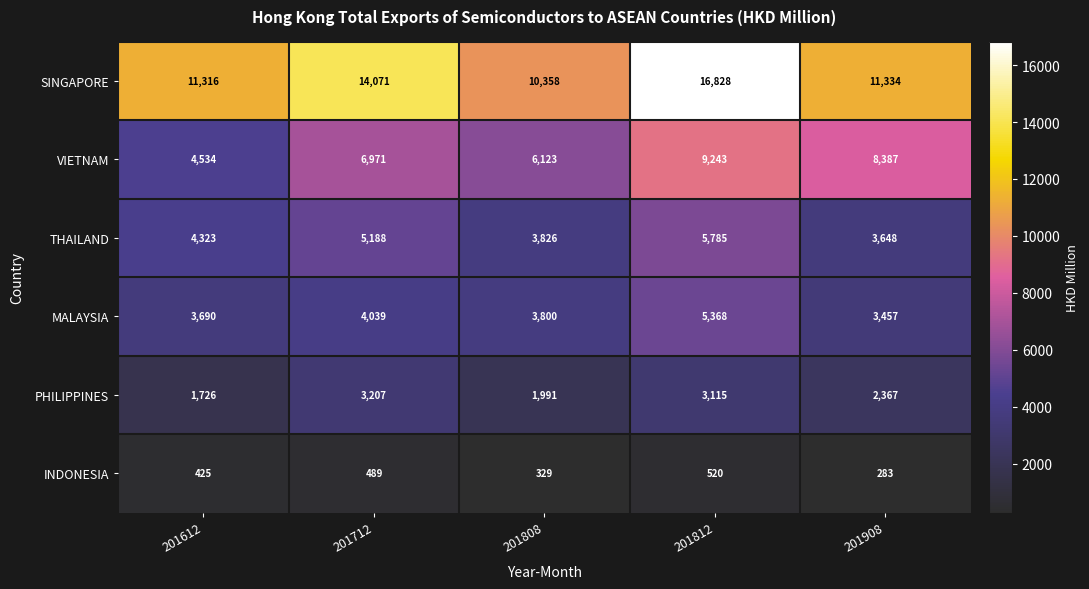

Which category has the highest value across all series?

201812